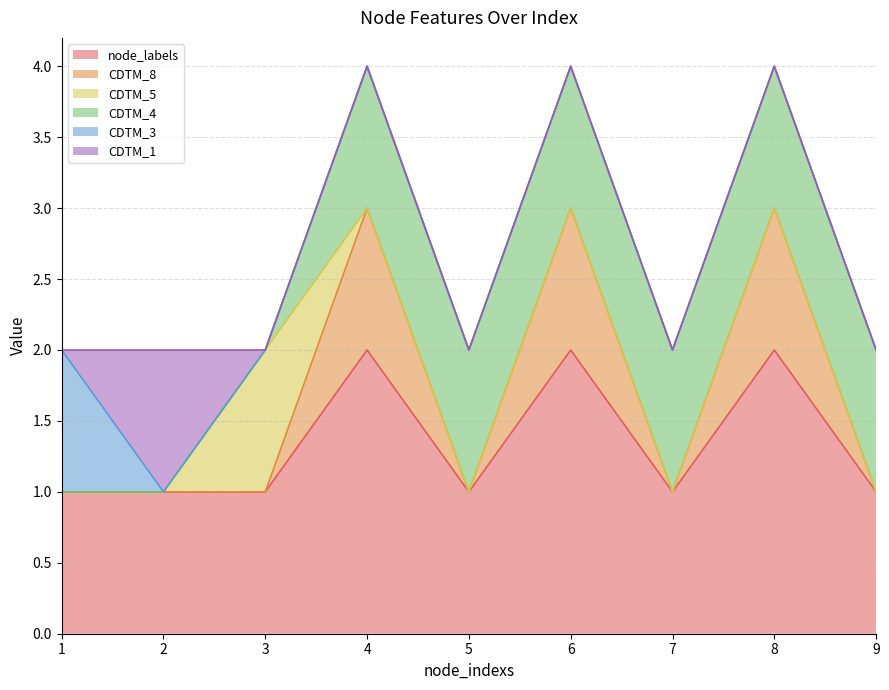

The value of CDTM_8 at 4 is 1. True or false?

False